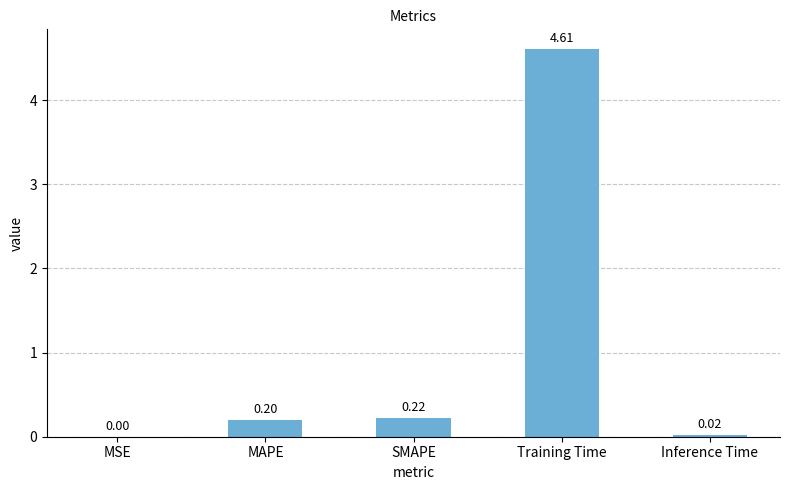

Where is the data nearest to the value 2?

SMAPE